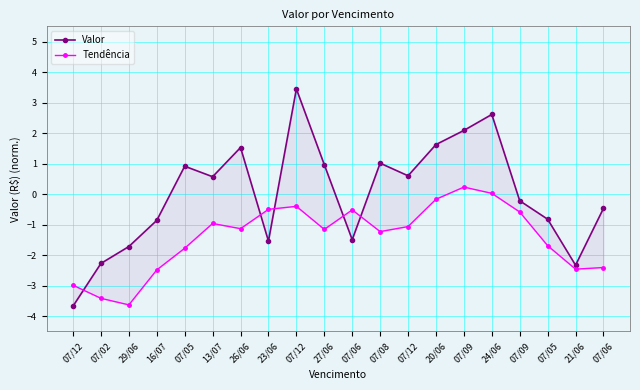

Which series has the largest total across all categories?

Valor